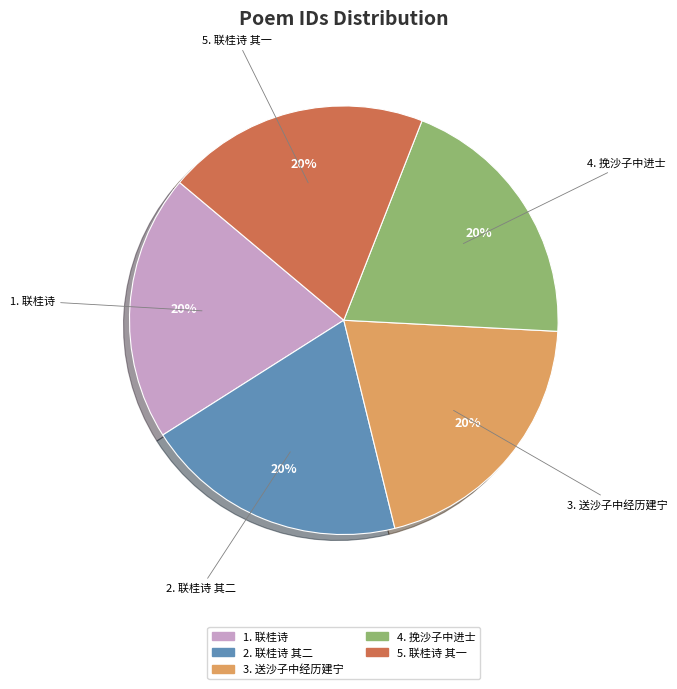

To the nearest percent, what is the average slice percentage?

20%